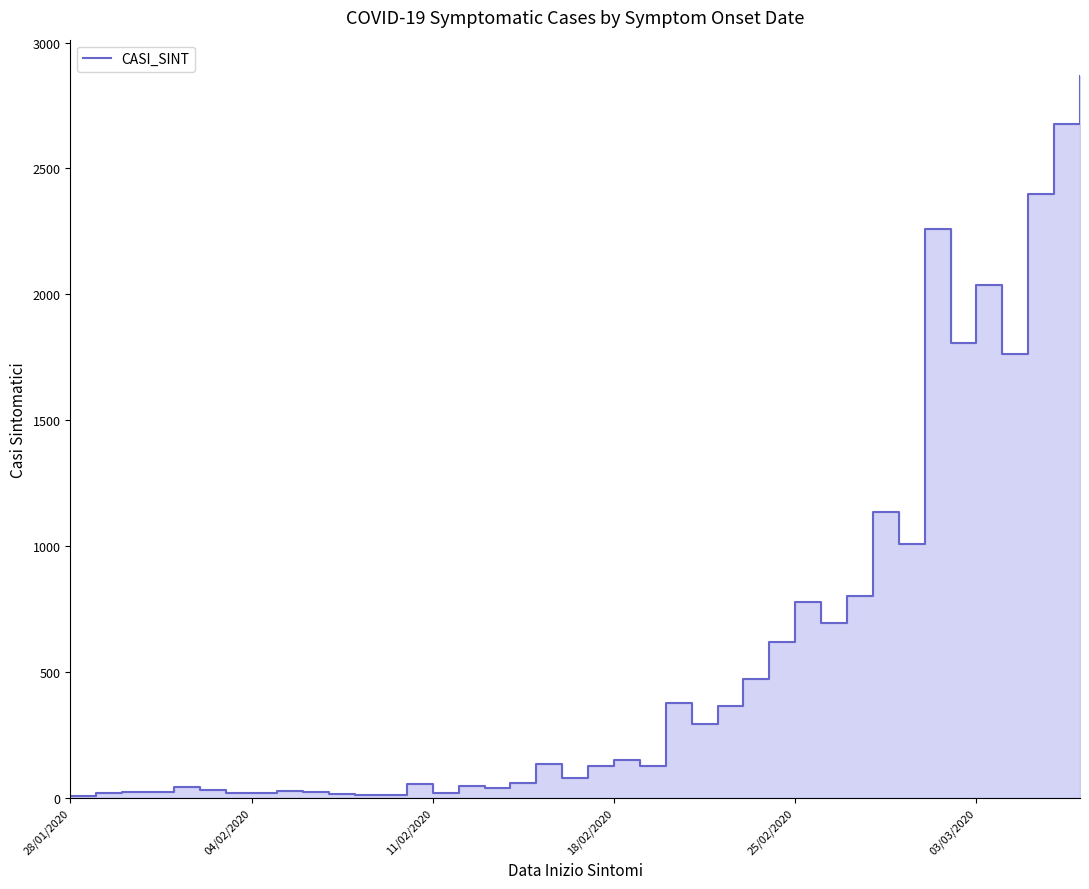

Reading left to right, extract all data points from this chart.

9	20	24	24	44	34	21	21	29	23	16	14	14	55	19	47	41	60	136	81	127	152	127	379	296	367	472	618	777	697	801	1136	1009	2261	1807	2036	1765	2397	2676	2868